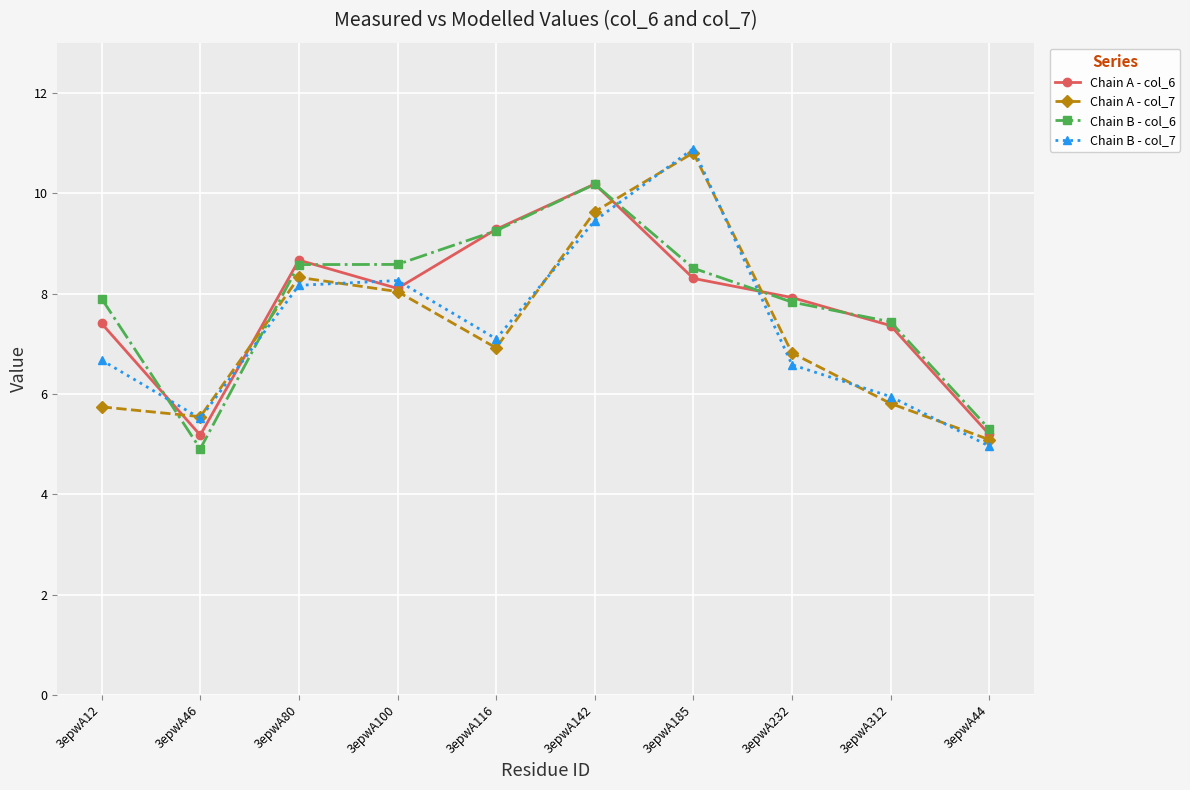

What is the spread (max minus min) of values at 3epwA46?

0.6